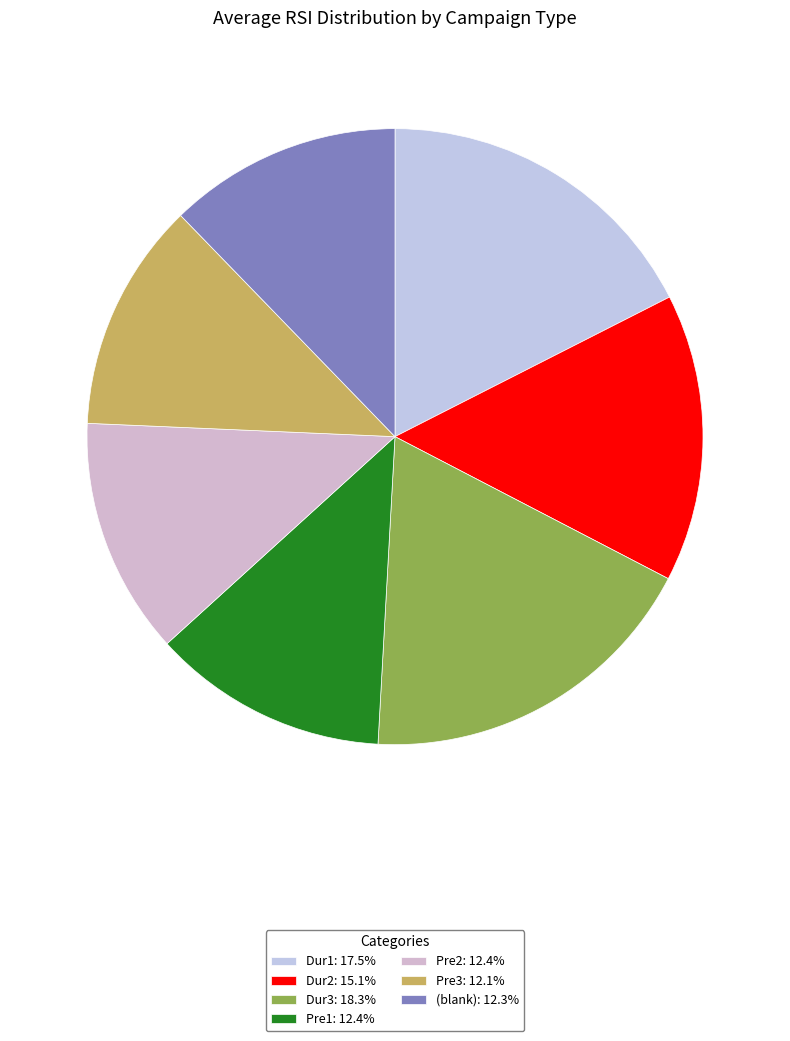

Which category has the biggest portion of the pie?

Dur3